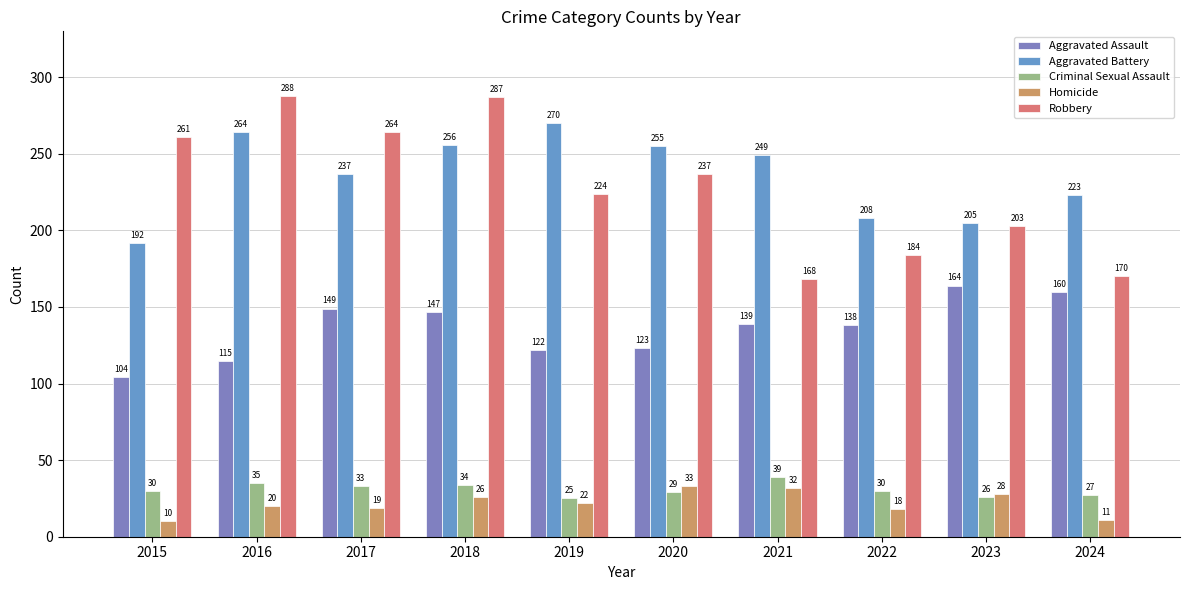

What is the total value across all series at 2022?

578